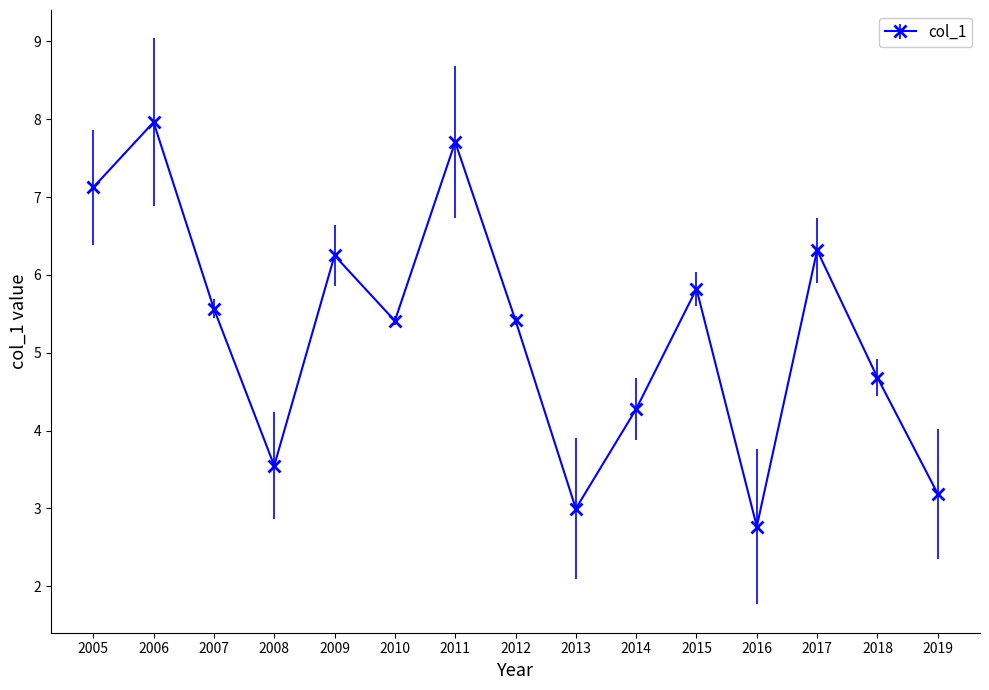

The chart shows a value of 2.9 at 2014. True or false?

False